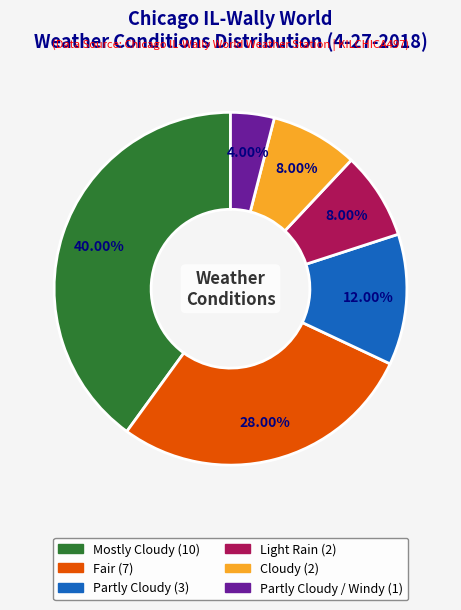

Does any single category account for the majority?

No